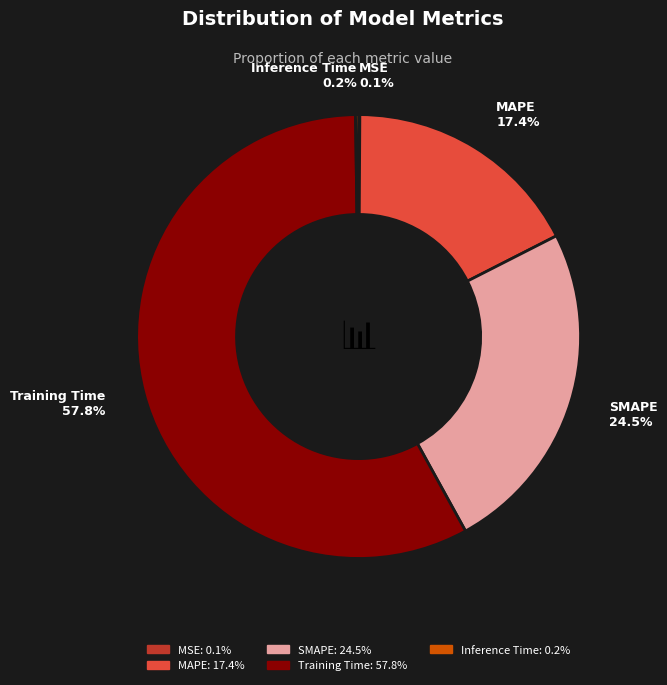

Which slice is the largest?

Training Time